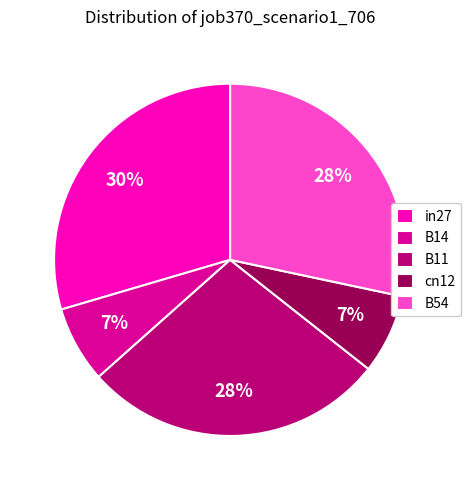

True or false: B11 accounts for 28% of the total.

True